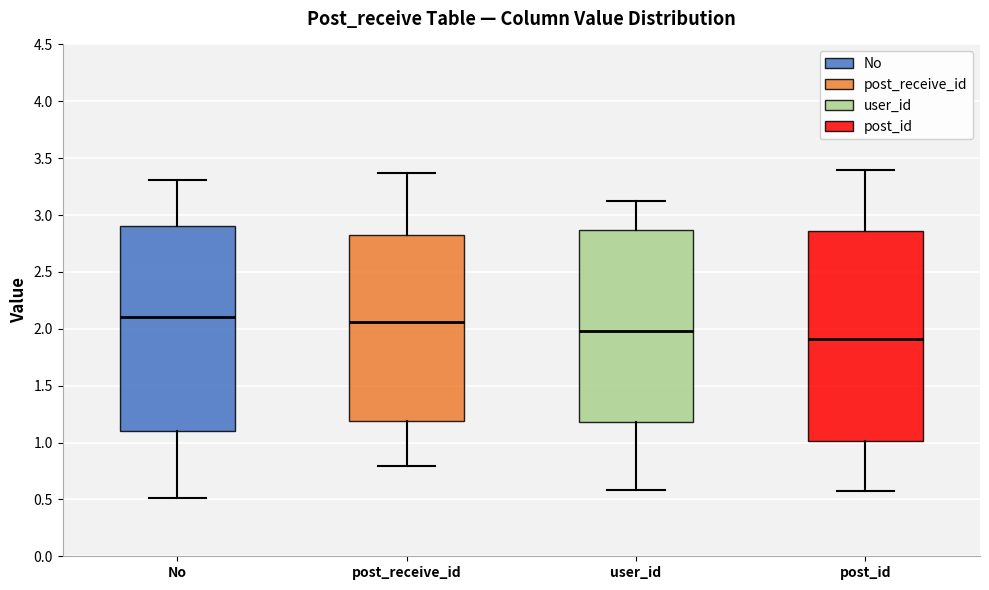

Reading left to right, read every box against the y-axis: the position of its median line, the range the box covers, and the ends of its whiskers. The values are not printed on the chart, so give them approximately, as read against the axis.

No: median 2.10, box 1.10 to 2.90, whiskers 0.50 to 3.30
post_receive_id: median 2.05, box 1.20 to 2.85, whiskers 0.80 to 3.35
user_id: median 2.00, box 1.20 to 2.85, whiskers 0.60 to 3.10
post_id: median 1.90, box 1.00 to 2.85, whiskers 0.60 to 3.40